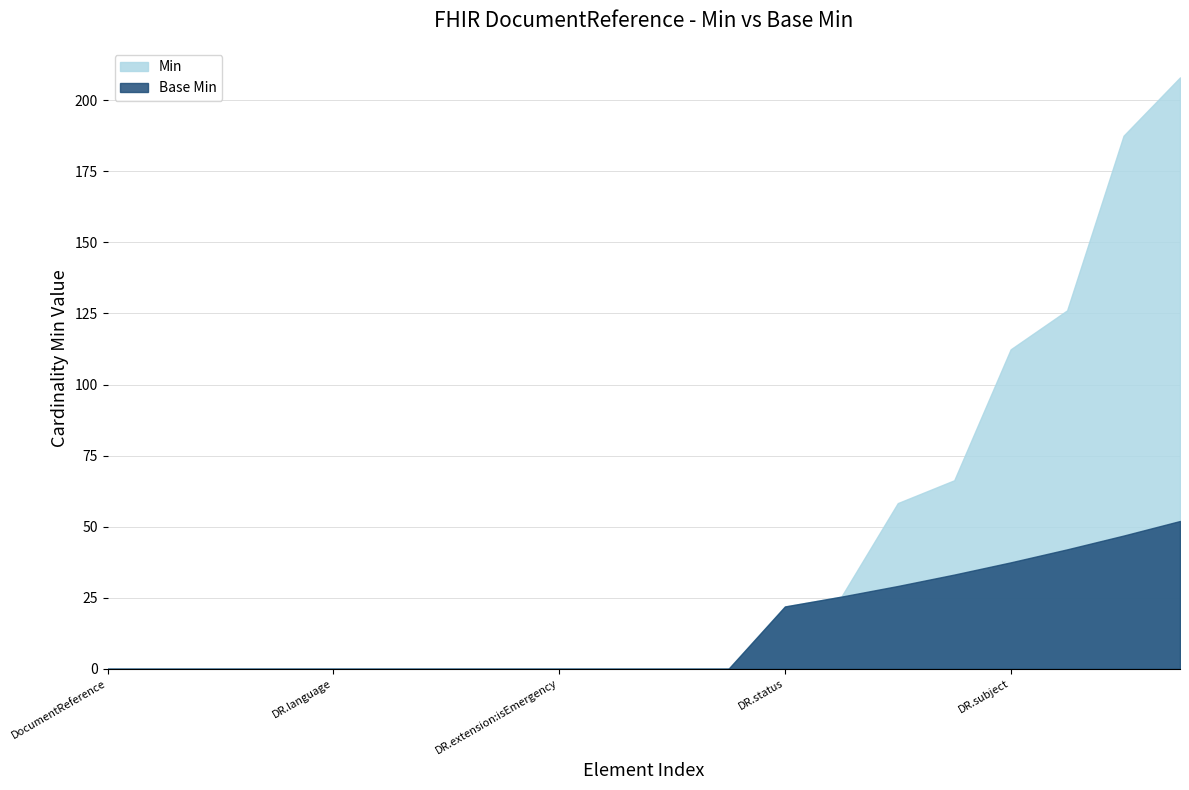

True or false: Min=1 has more than 0 points higher than both neighbors.

False